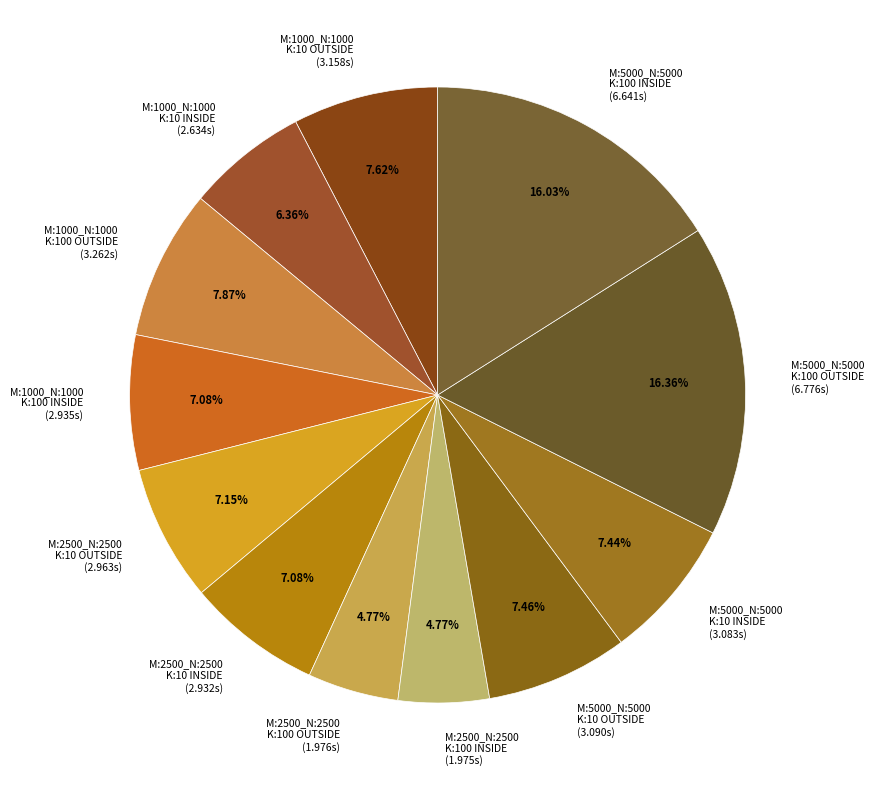

Is the sum of M:5000_N:5000 K:10 OUTSIDE (3.090s) and M:2500_N:2500 K:100 INSIDE (1.975s) greater than half?

No